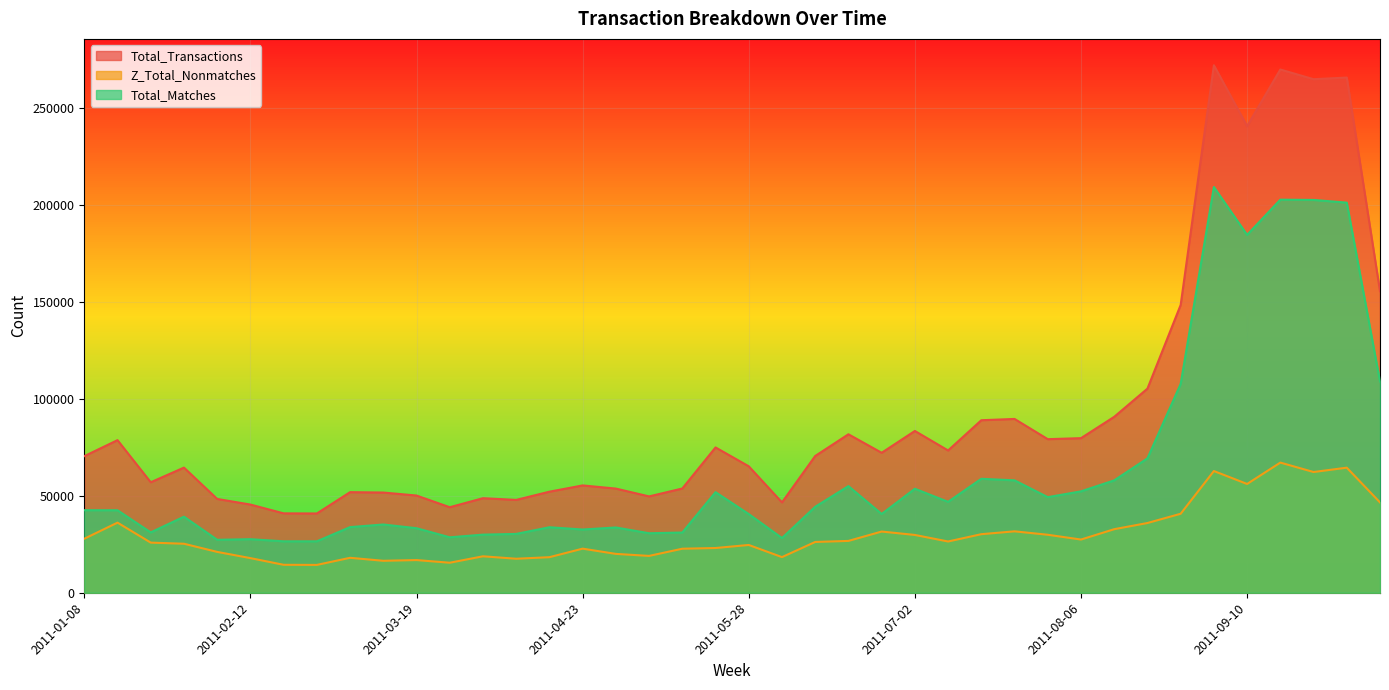

Does the chart have visible grid lines?

Yes